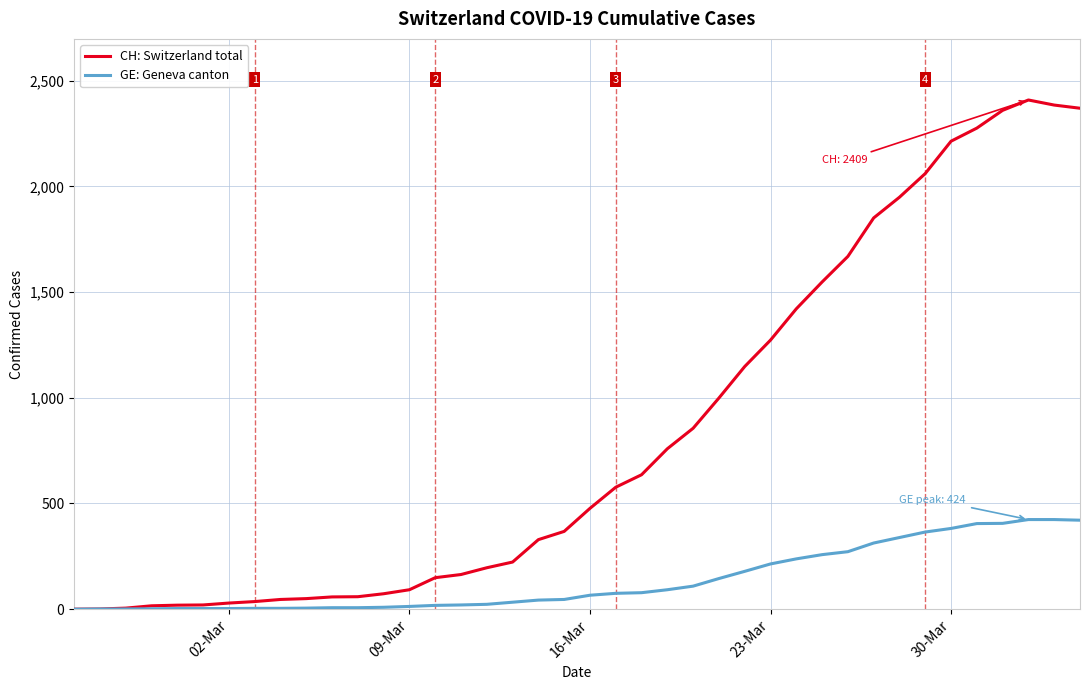

Rank the series by their average value, from highest to lowest.

CH: Switzerland total, GE: Geneva canton